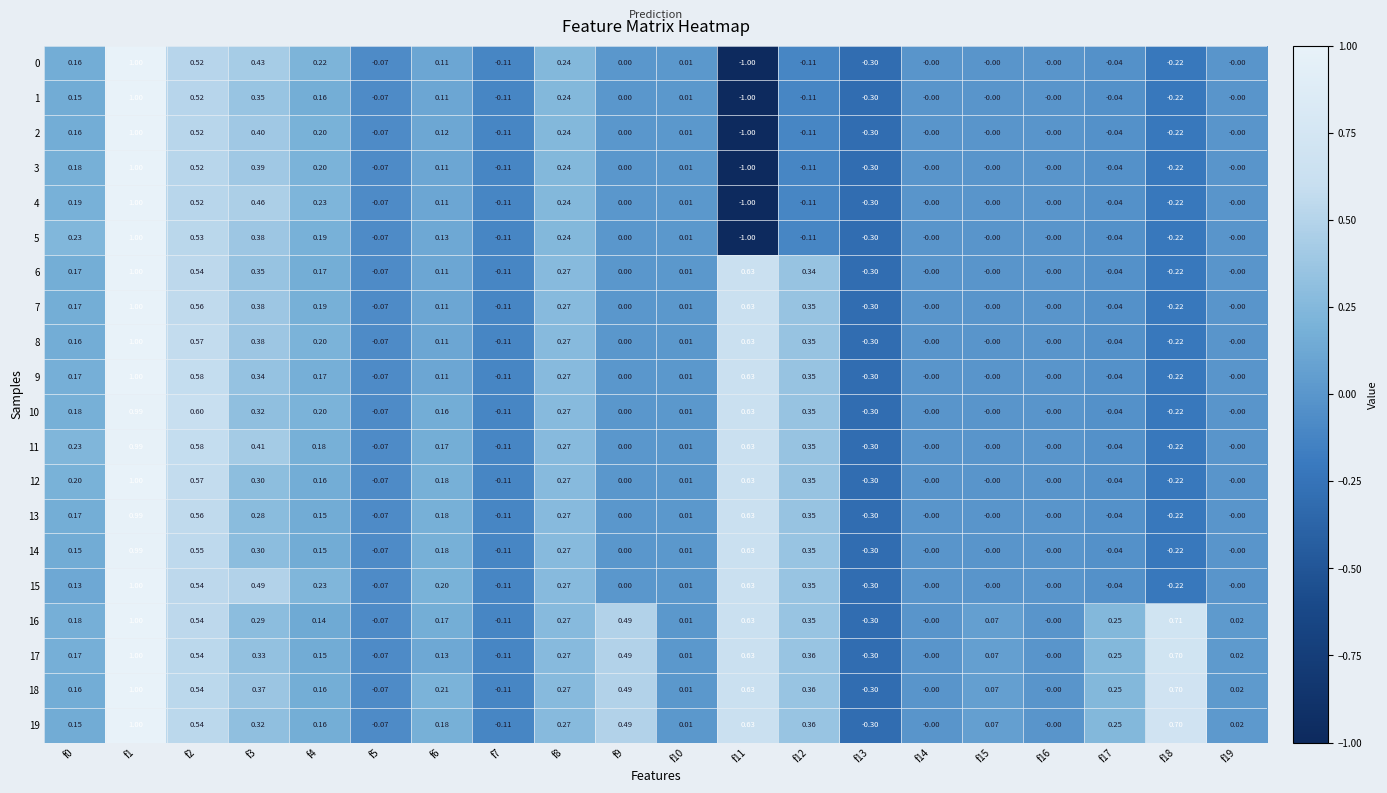

Count the number of data series in this chart.

20